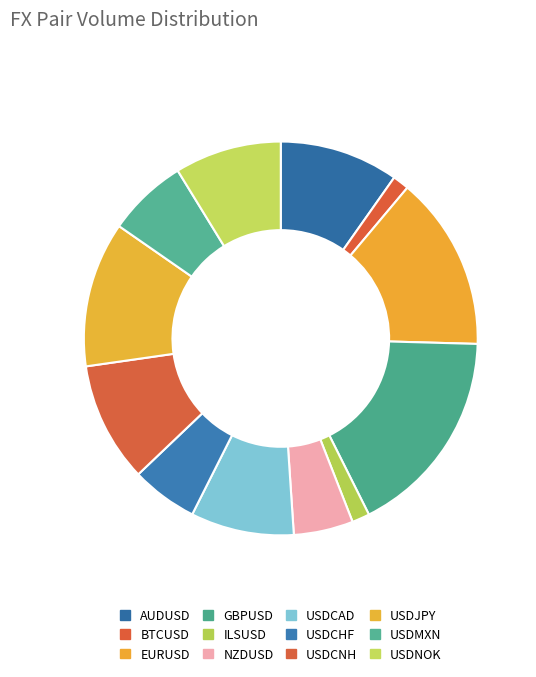

Does any single category account for the majority?

No